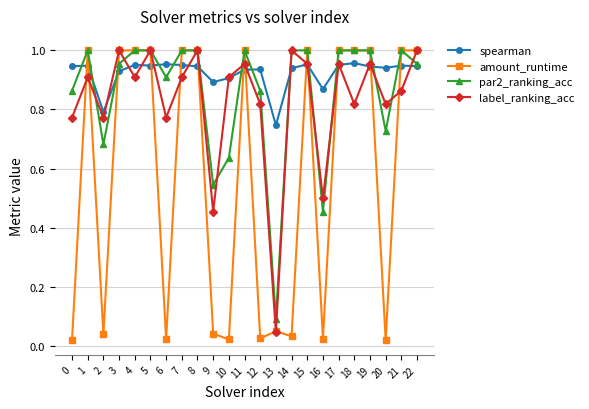

True or false: label_ranking_acc has a value of 0.9 at 4.

True